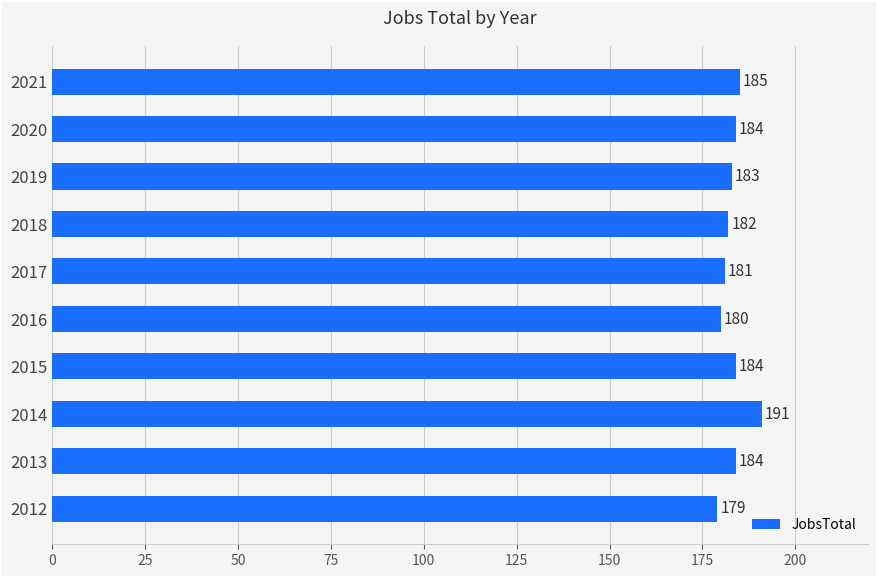

At which label is the value closest to 185?

2021